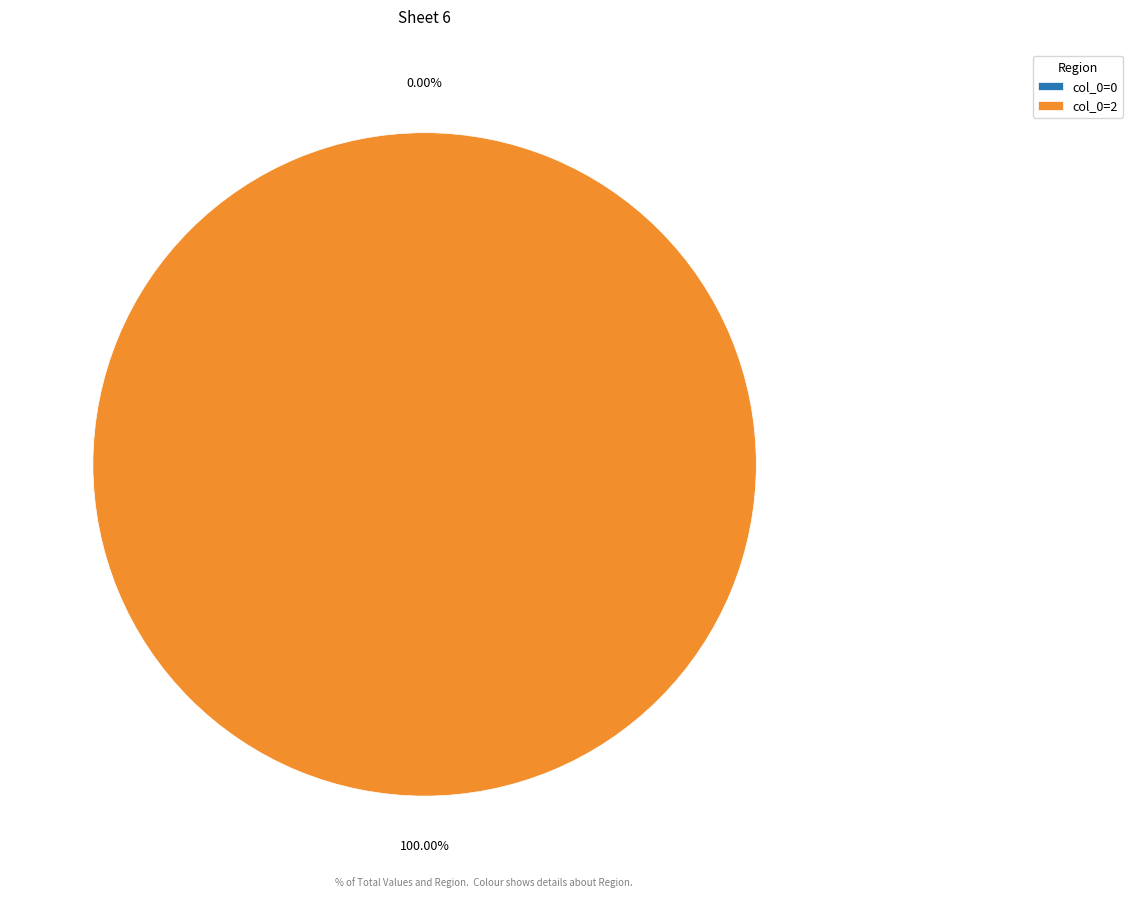

Does any single category account for the majority?

Yes